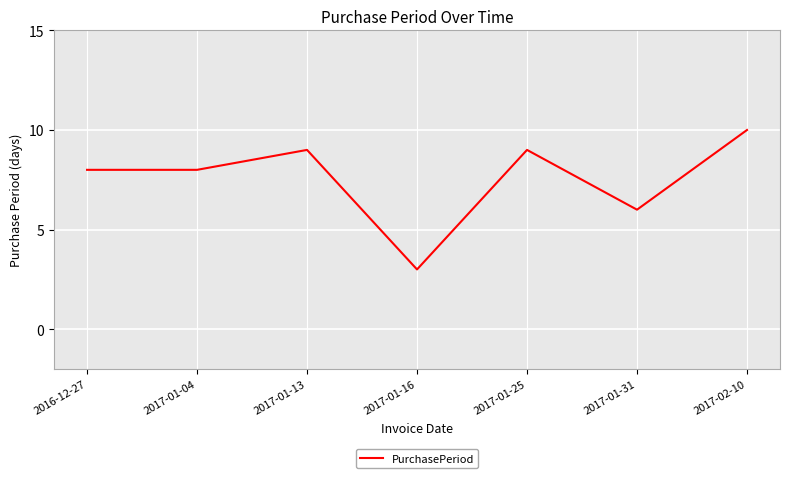

What is the smallest value displayed?

3